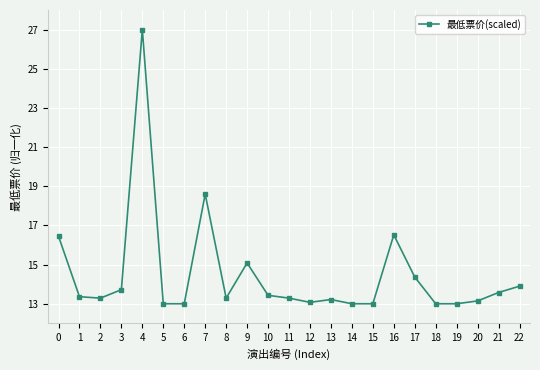

What is the greatest value displayed?

27.0